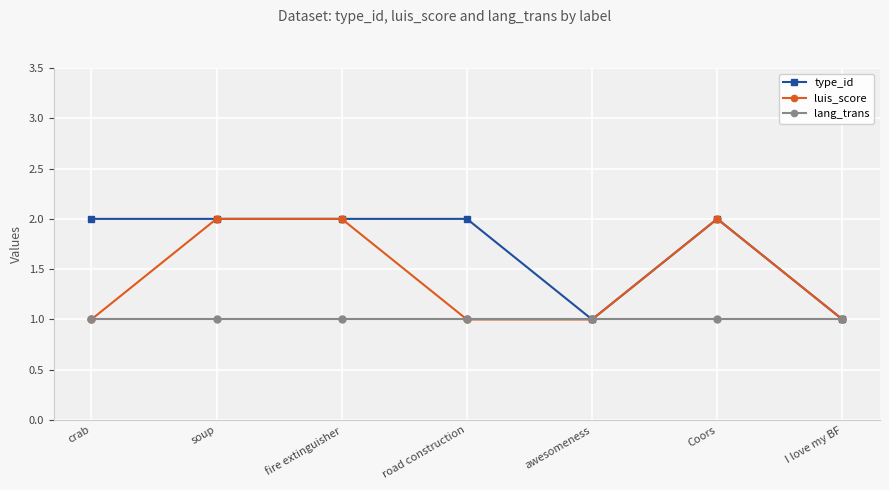

What is the value of the type_id point at the 7th from the left?

1